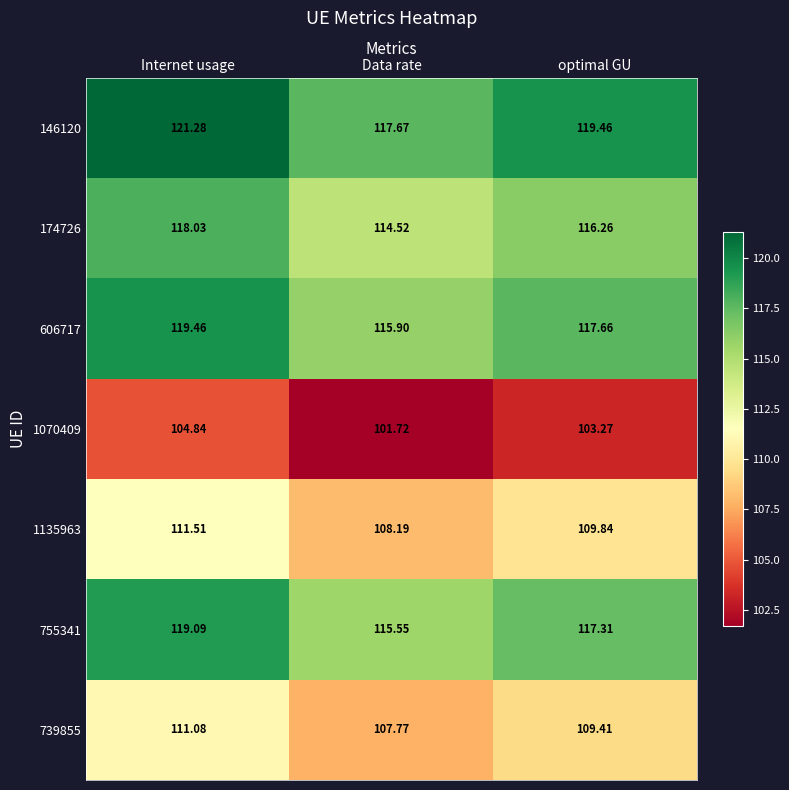

Which series has the widest spread of values?

146120